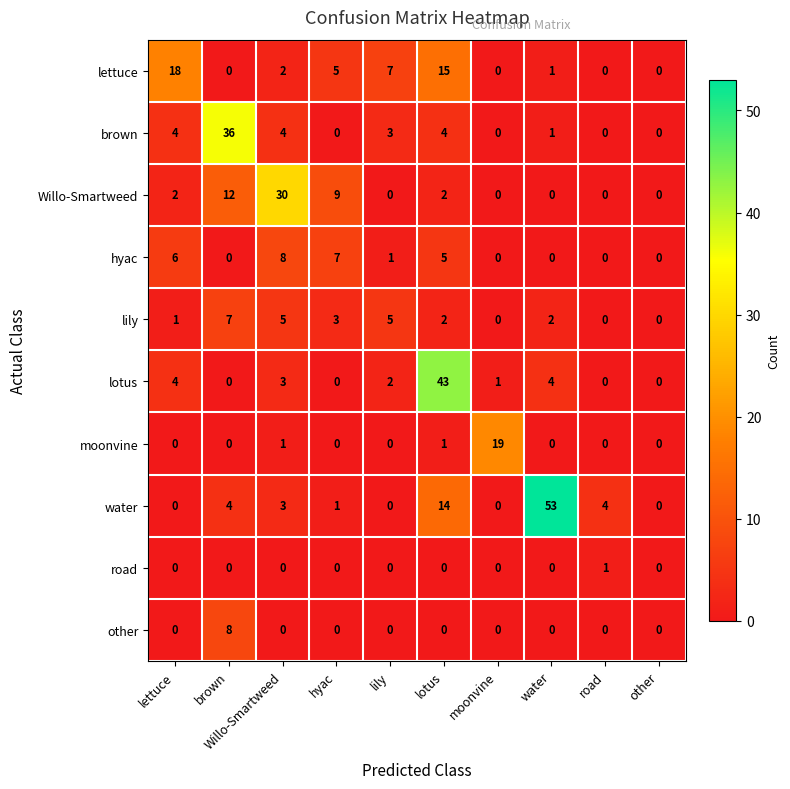

What is the maximum value shown in the chart?

53